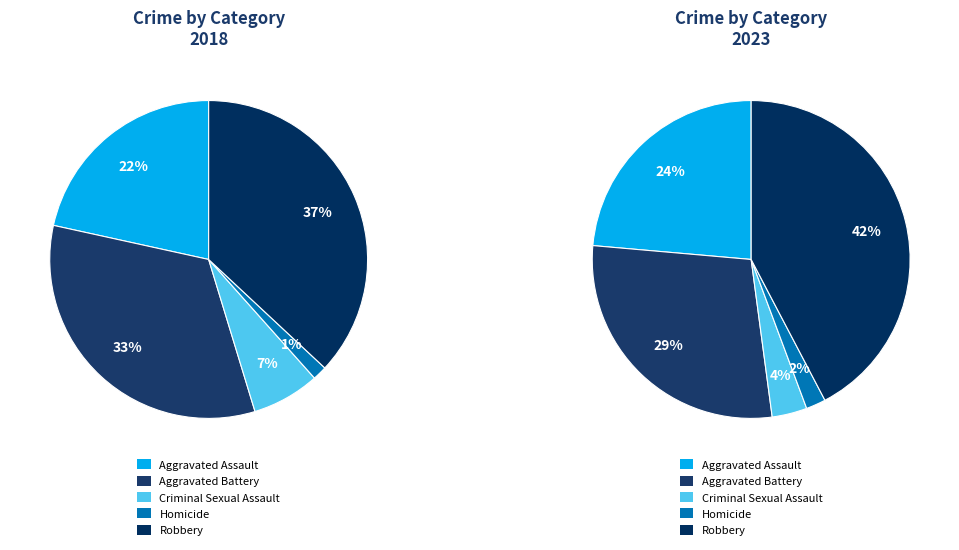

Is there a majority slice in this chart?

No